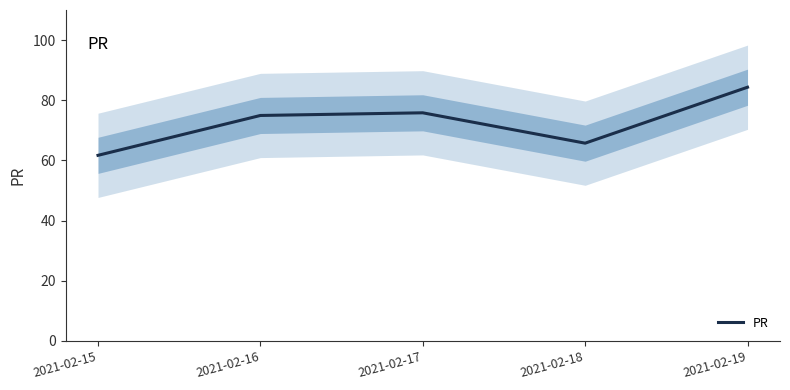

The chart shows a value of 61.7 at 2021-02-15. True or false?

True